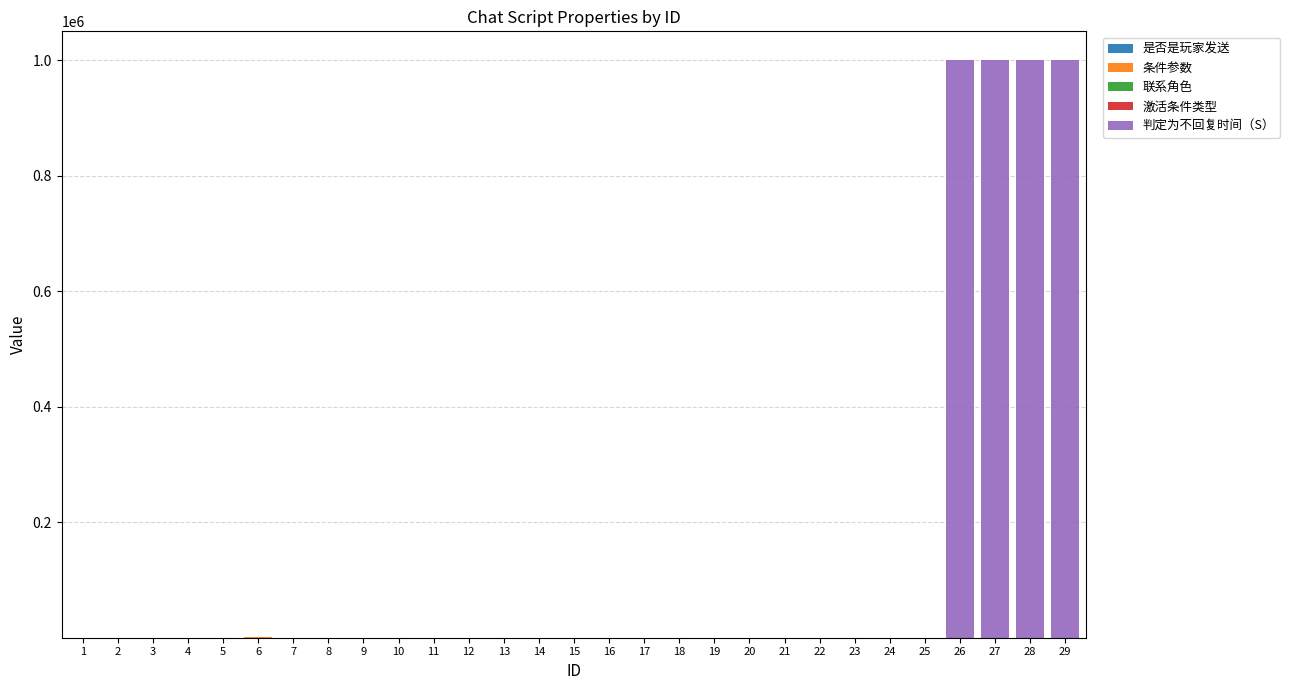

What is the sum of the 是否是玩家发送 values at 6 and 18?

1